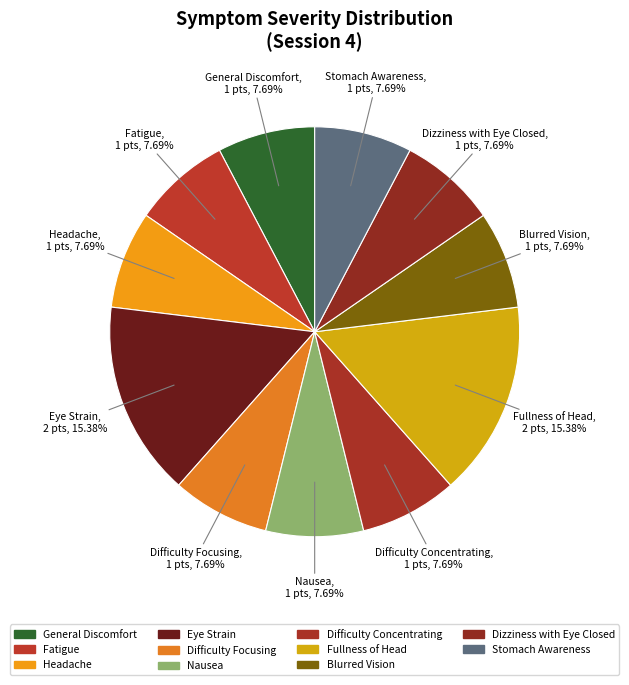

How many segments does this pie chart have?

11